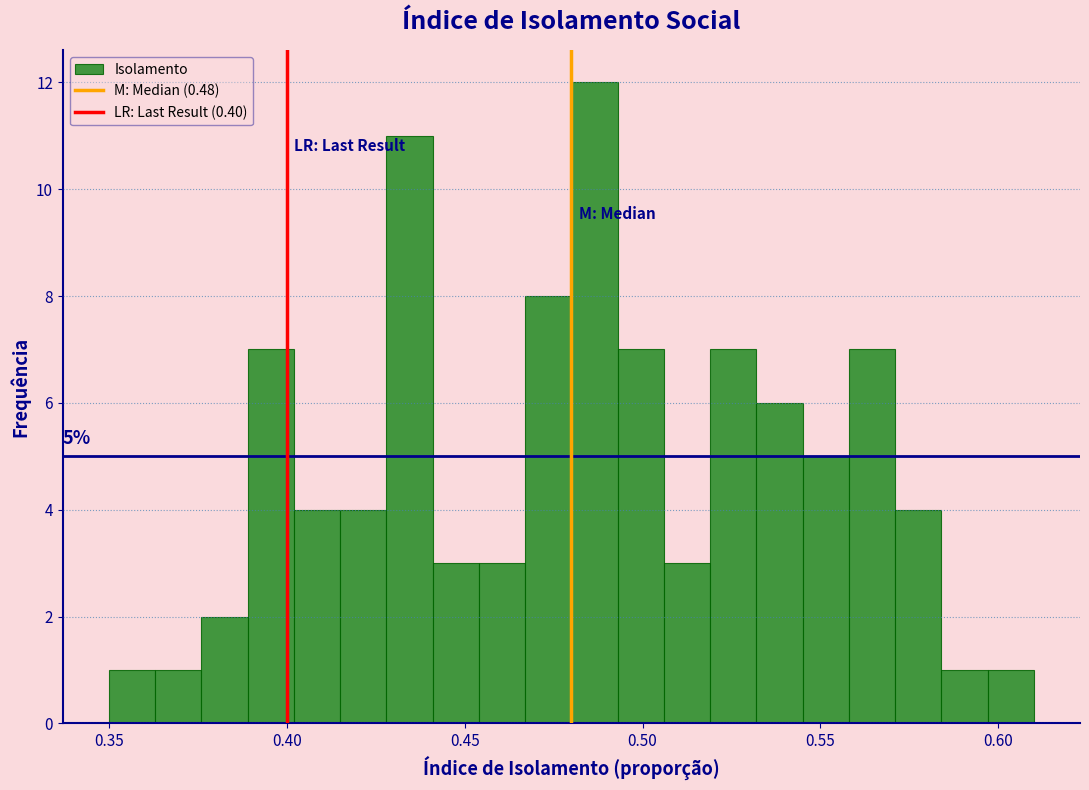

Around what value on the x-axis is the tallest bar? Give the approximate position of its centre, as read against the axis.

0.485